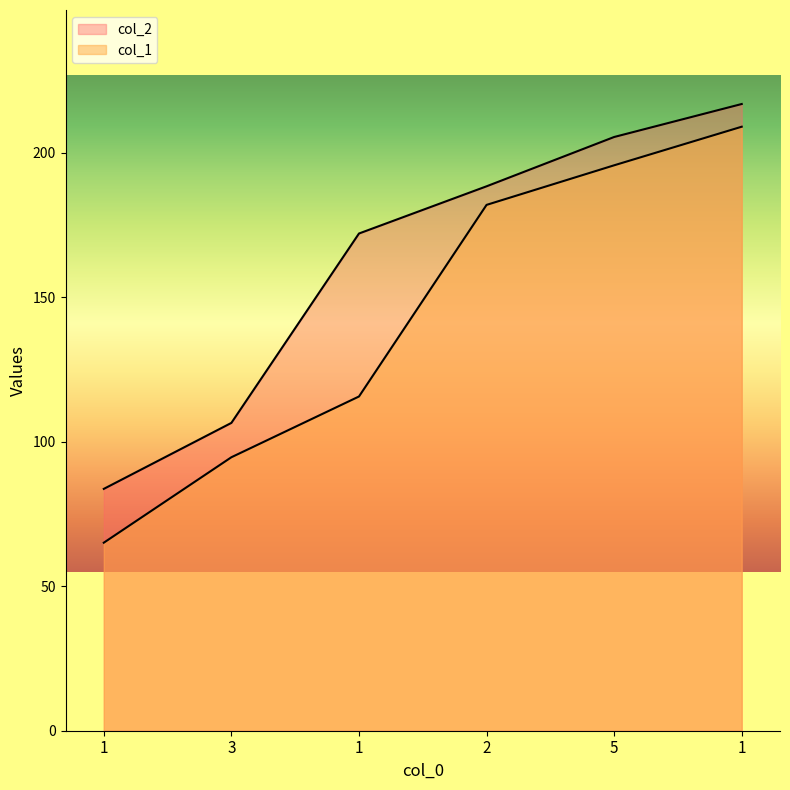

True or false: col_2 and col_1 cross at least once.

False